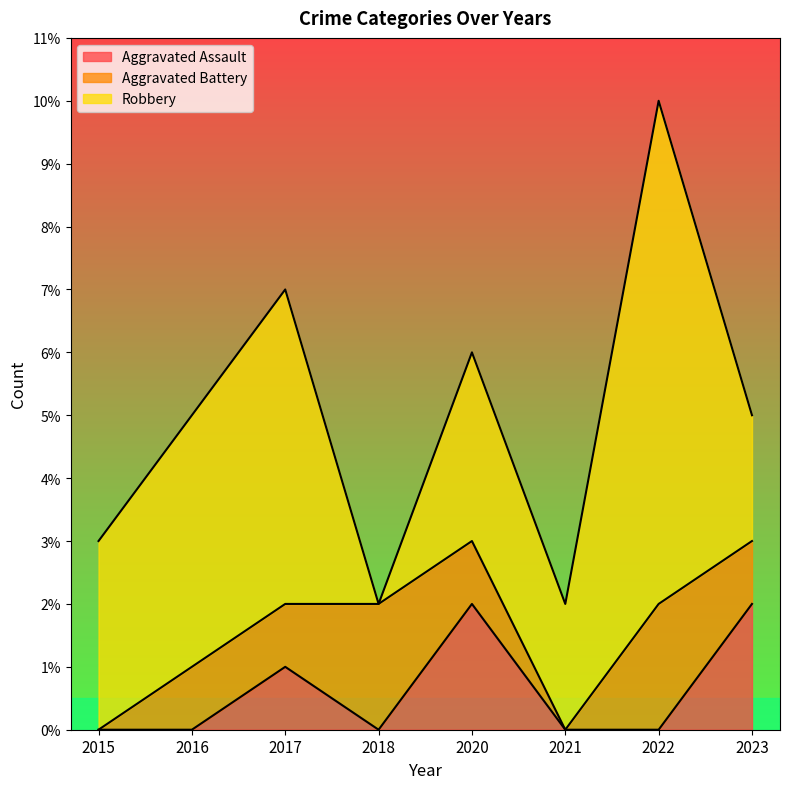

How many distinct data groups are displayed?

3